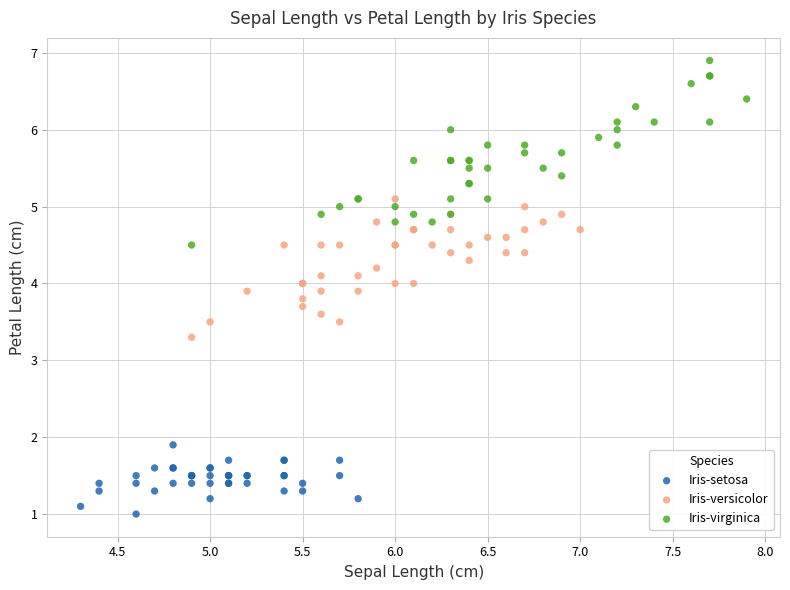

Which series contains the highest Y value?

Iris-virginica